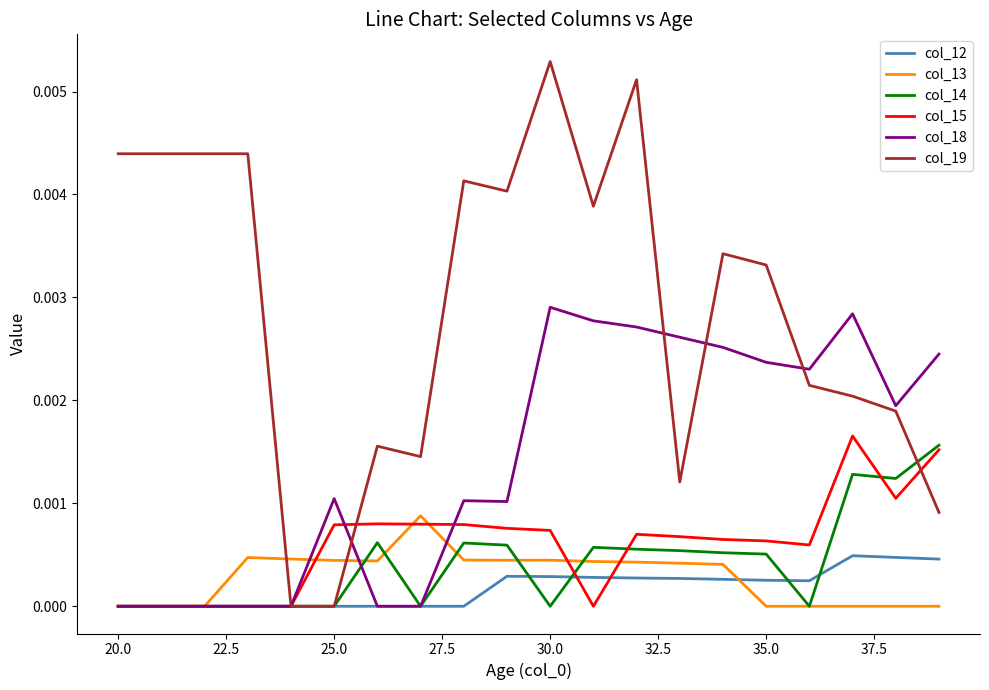

Which series has the widest spread of values?

col_19